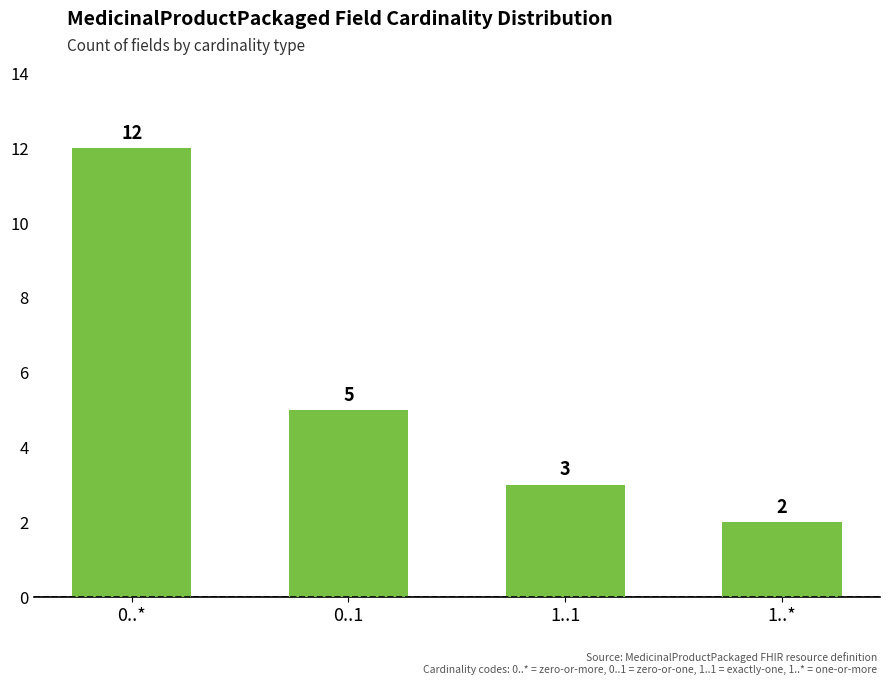

What is the difference between the values at 0..* and 1..*?

10